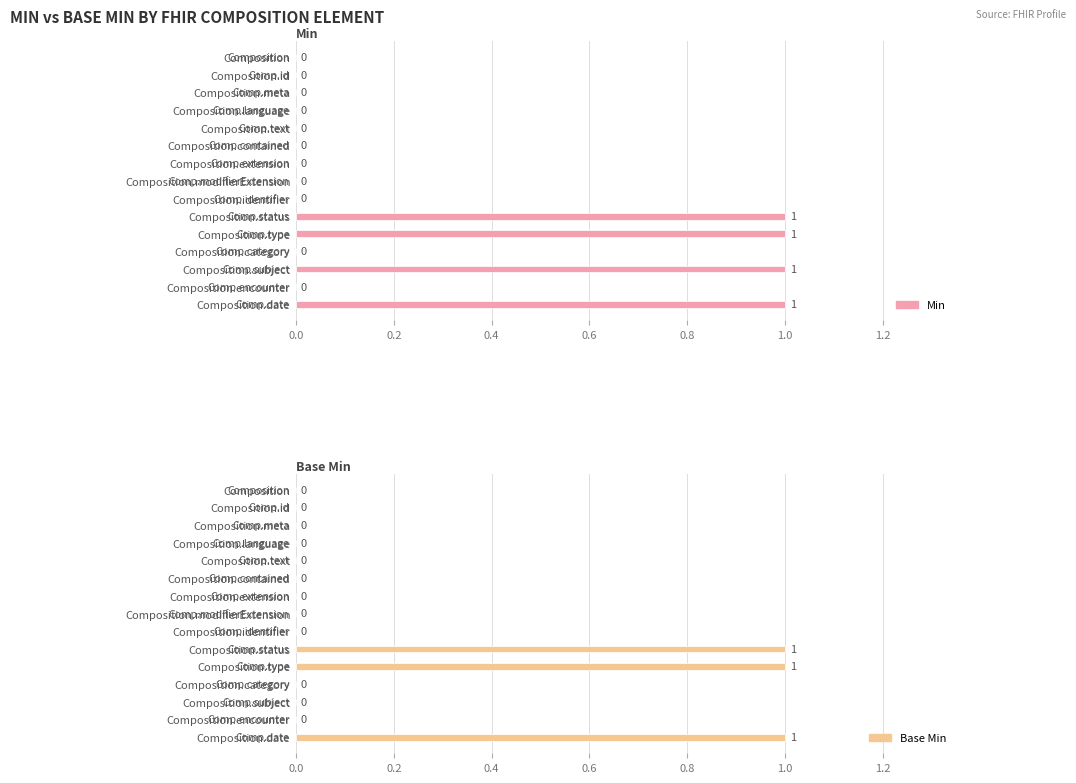

How many series are shown in this chart?

2